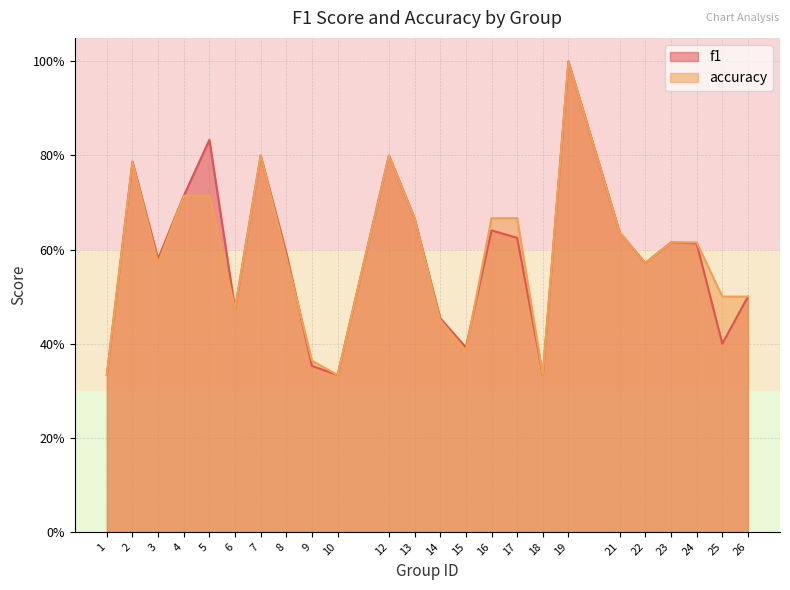

At which label is f1 closest to 0?

1